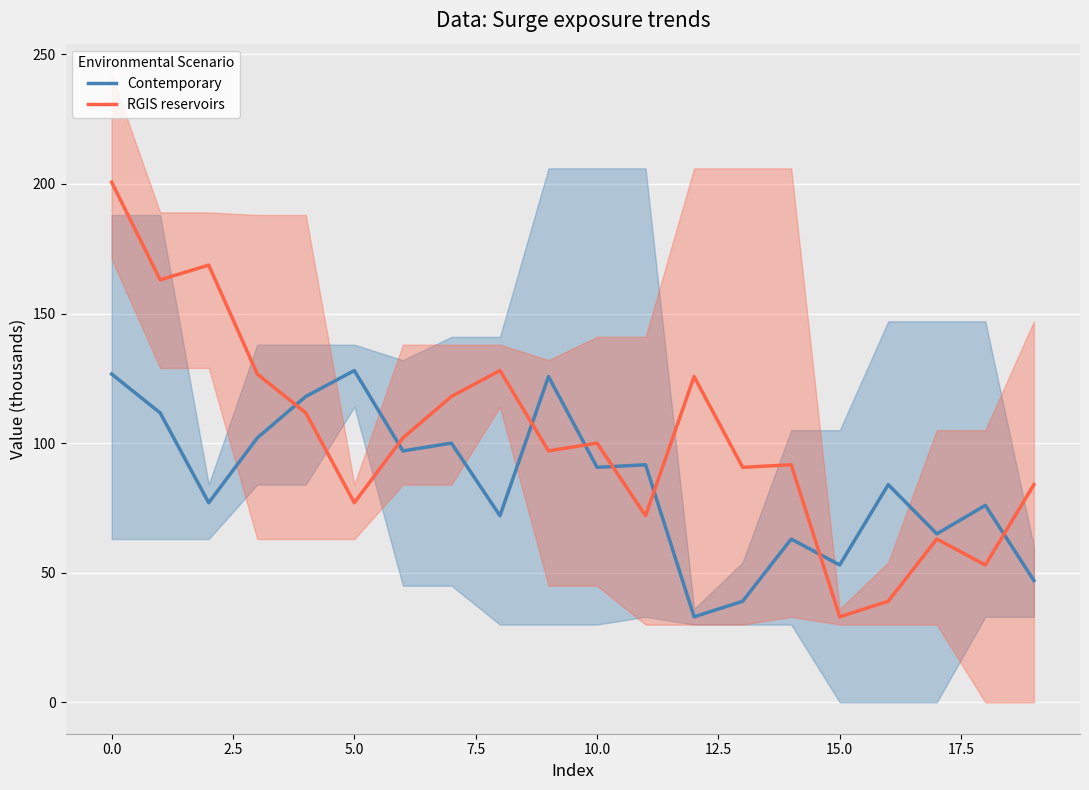

What is the maximum value for Contemporary?

128.0